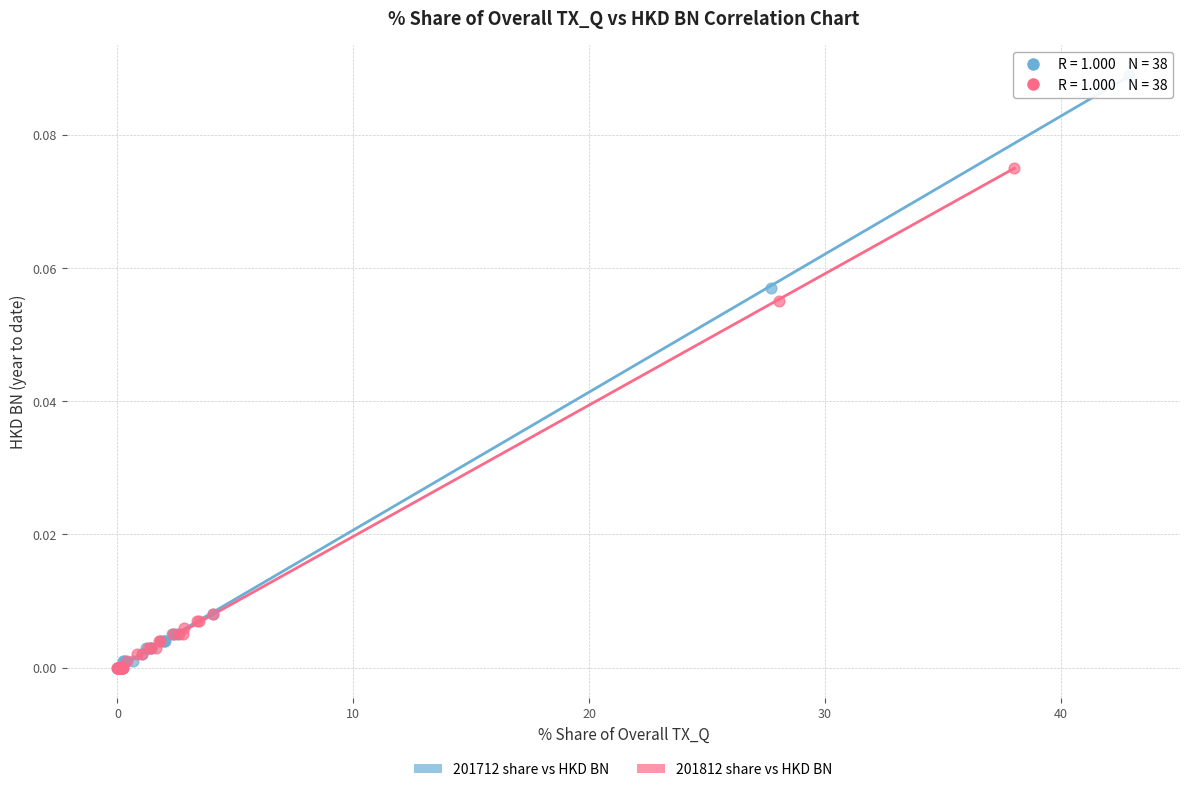

Which series contains the highest Y value?

201712 share vs HKD BN